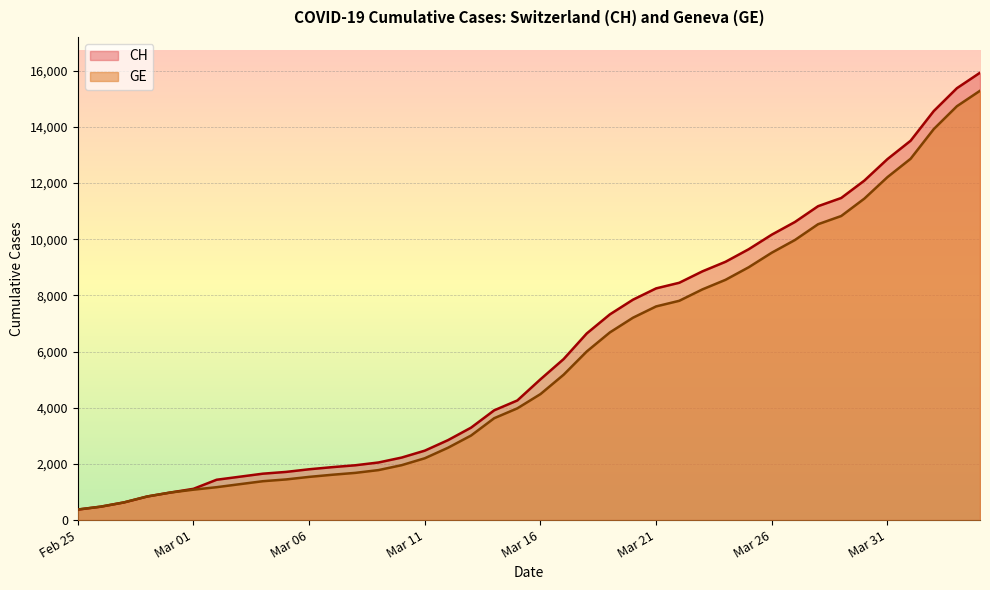

How many values in the GE series exceed 4485?

19